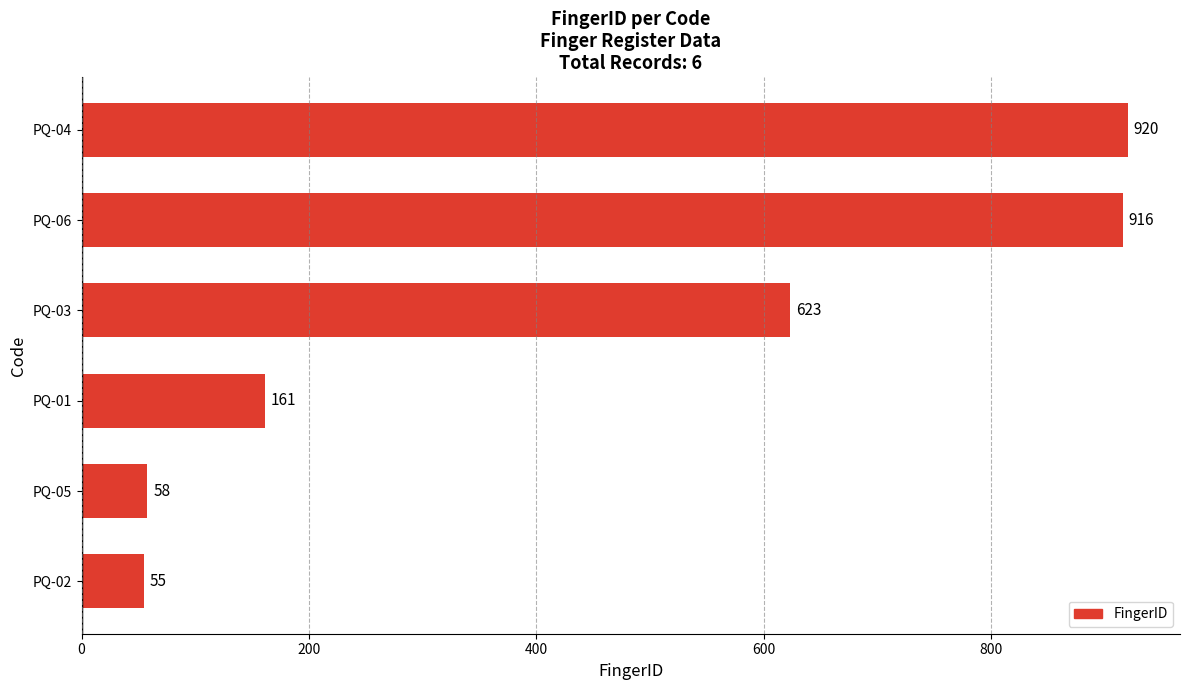

Reading top to bottom, what are all the values shown in this chart?

PQ-04=920	PQ-06=916	PQ-03=623	PQ-01=161	PQ-05=58	PQ-02=55